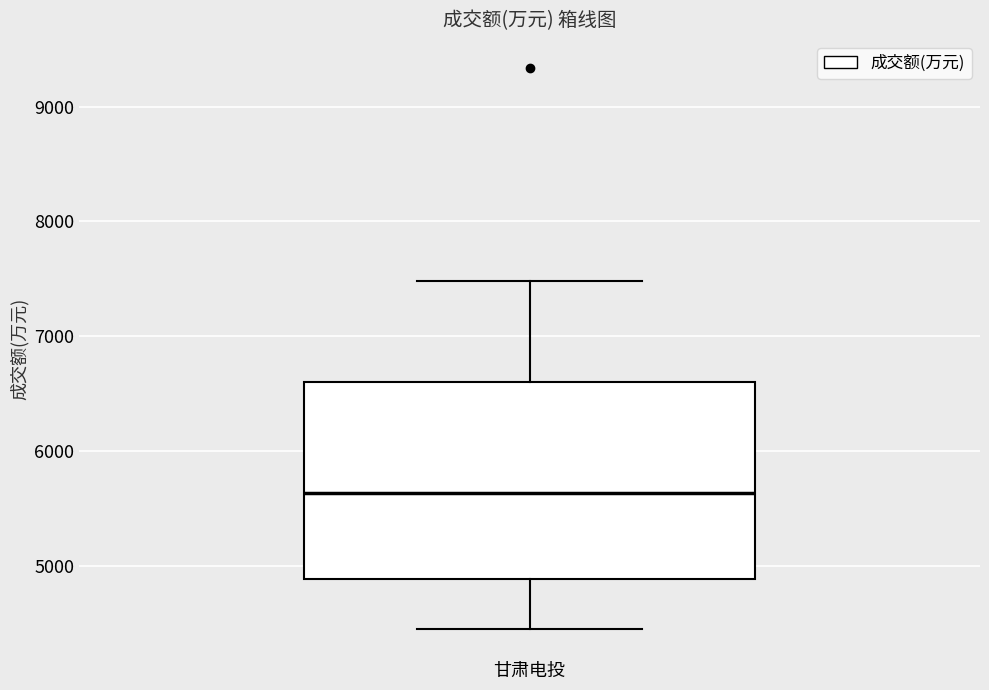

Transcribe this box plot: give where the median line is, the range the box spans, and where the two whiskers end, as read against the y-axis. The values are not printed on the chart, so give them approximately, as read against the axis.

median 5600, box 4900 to 6600, whiskers 4400 to 7500